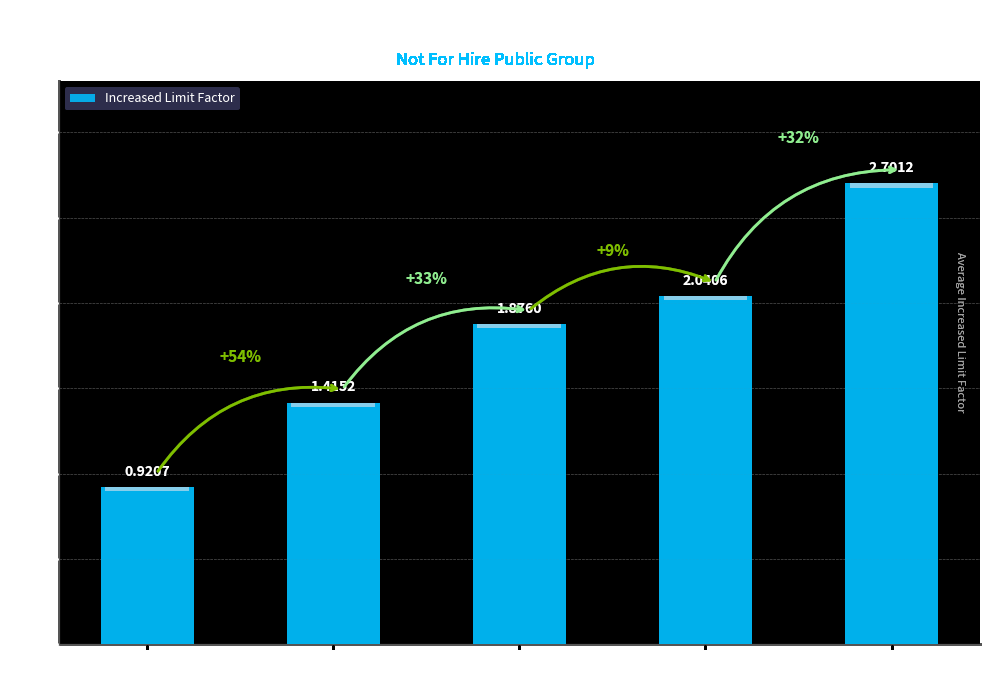

What is the difference between the maximum and minimum values?

1.8